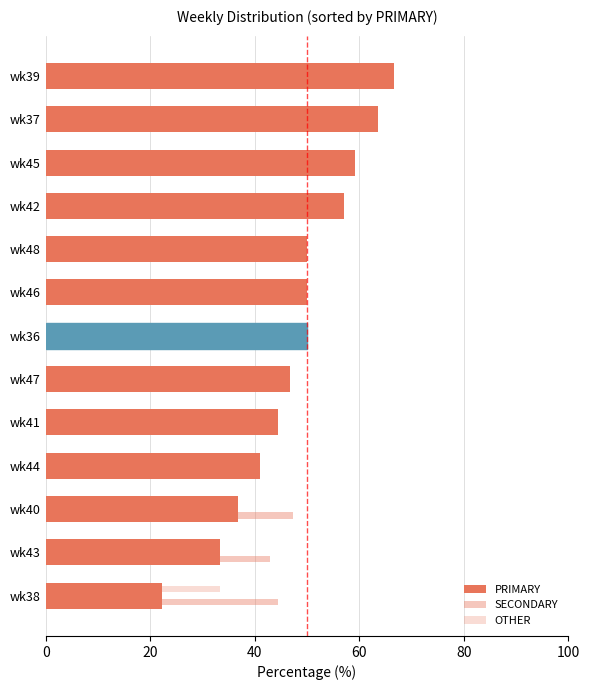

What is the value of the SECONDARY bar at the 1st from the left?

44.4